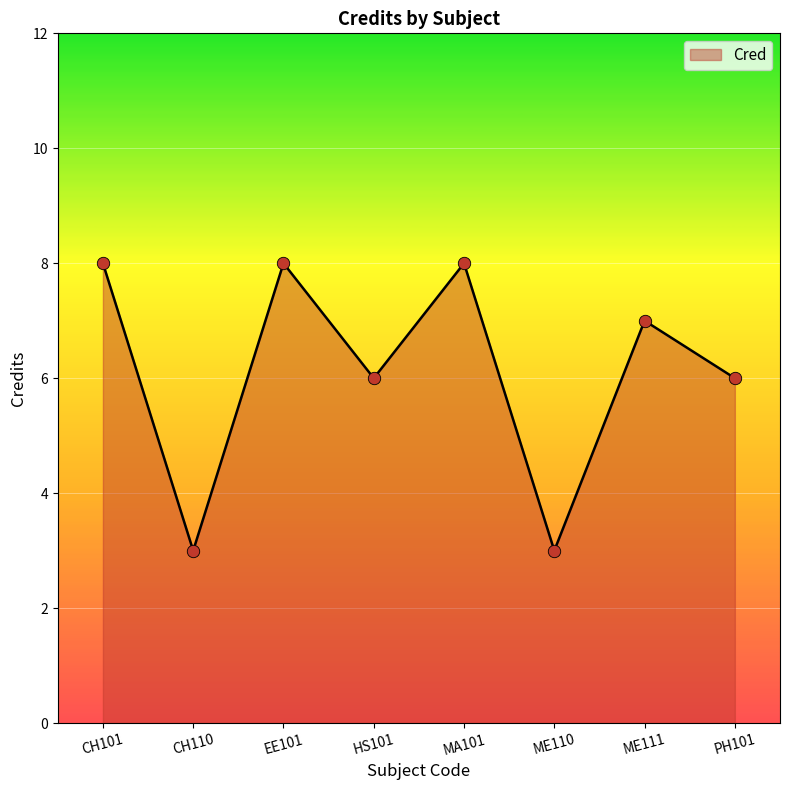

Which has a higher value, EE101 or HS101?

EE101